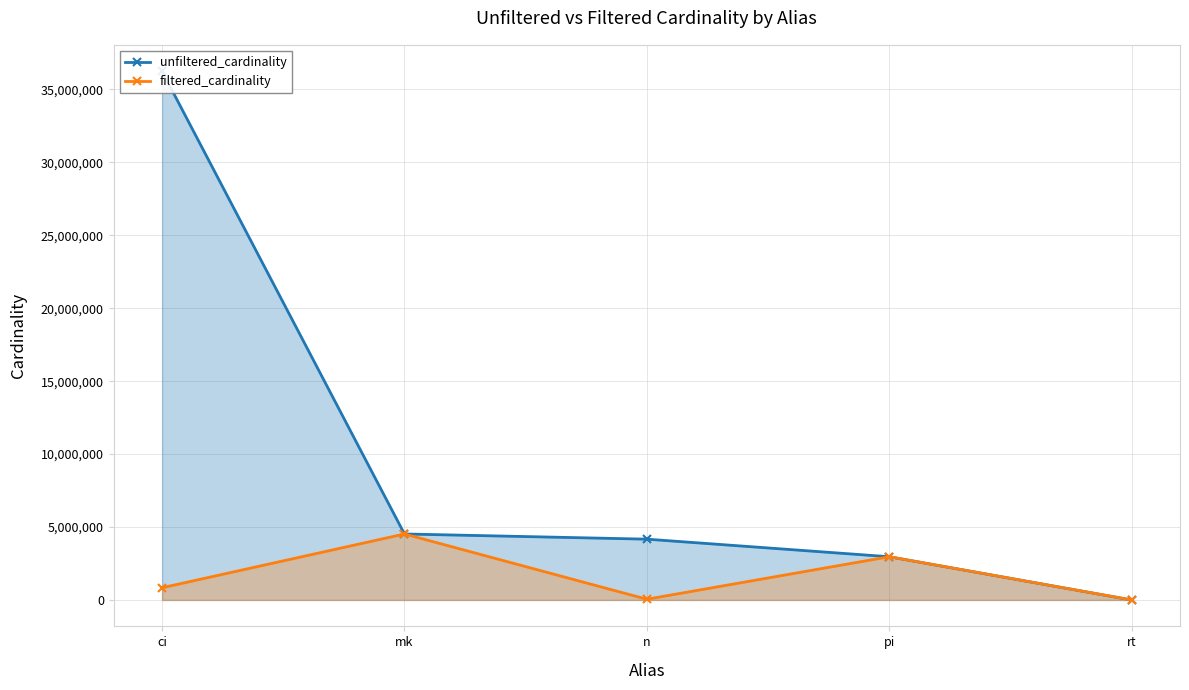

List the series in order of their peak value, highest first.

unfiltered_cardinality, filtered_cardinality